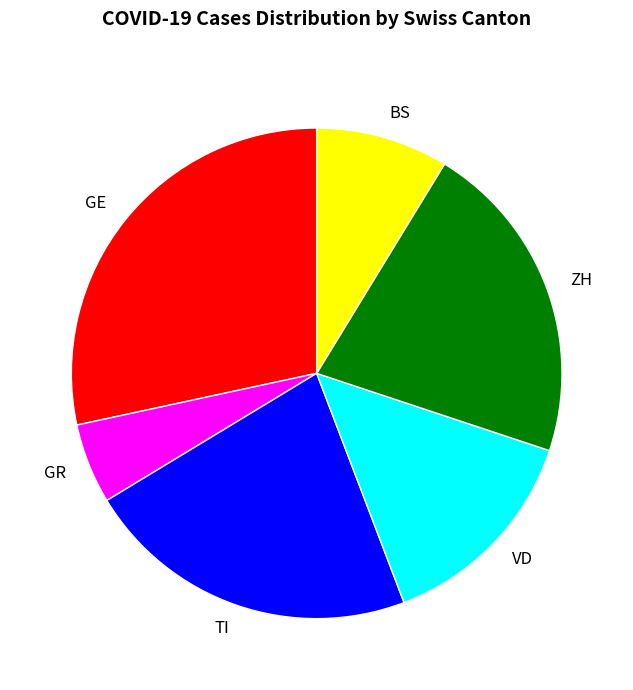

Rank the categories by value from lowest to highest.

GR, BS, VD, ZH, TI, GE